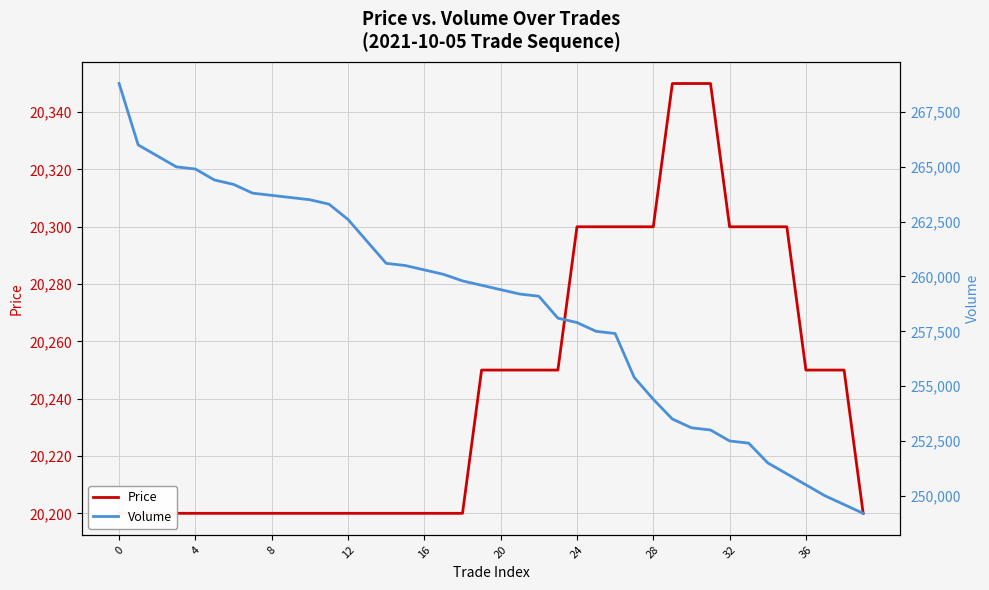

Between 27 and 11, which is larger?

27